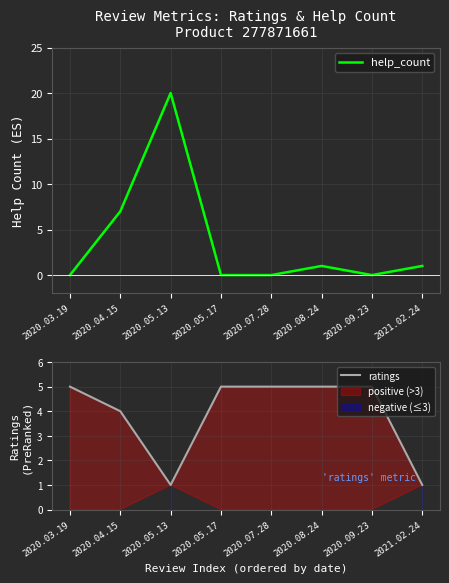

At which category is the sum across all series the highest?

2020.05.13